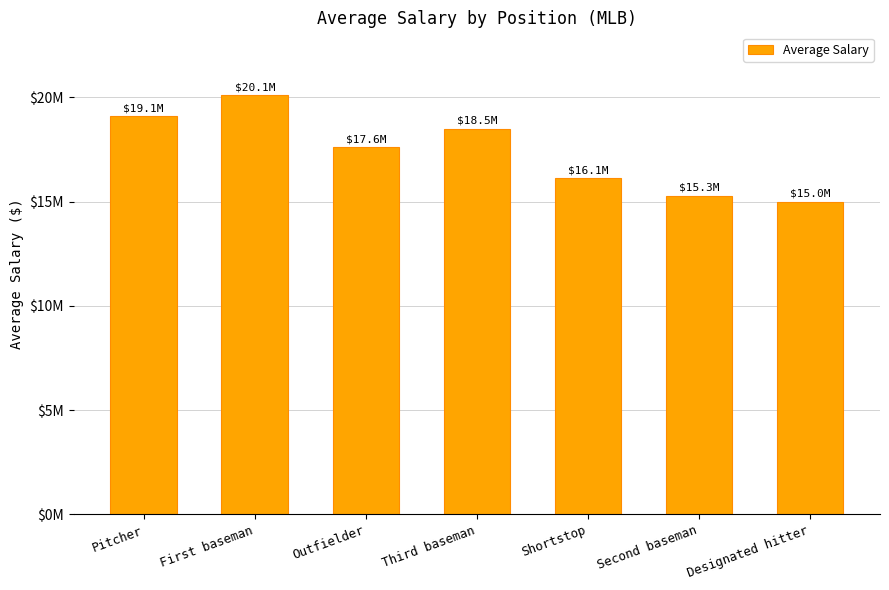

The chart shows a value of 36115322 at First baseman. True or false?

False